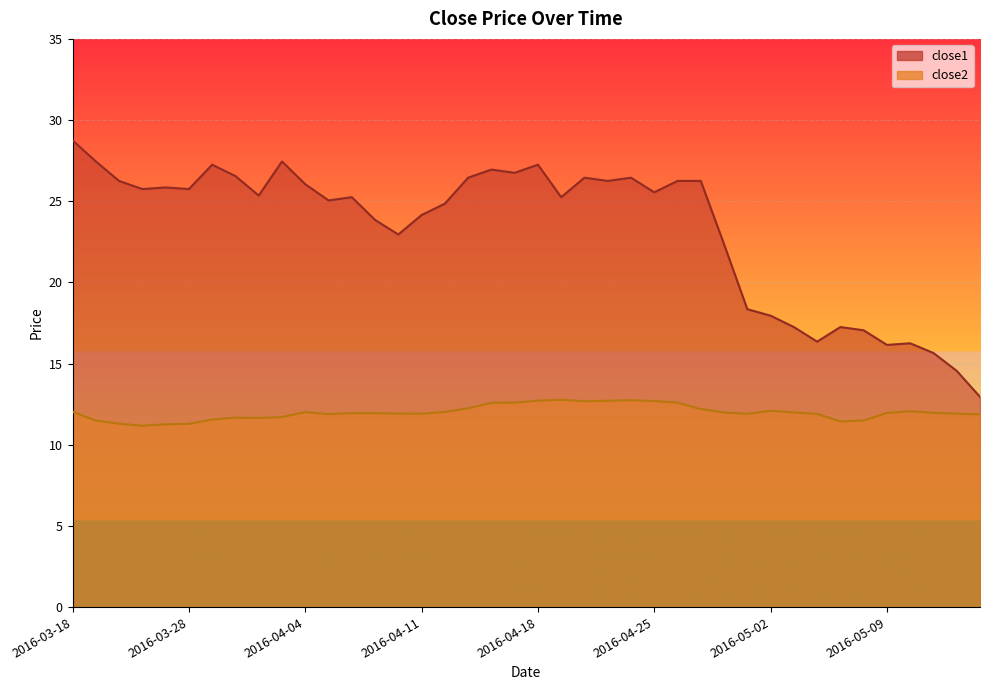

What is the difference between the close2 values at 2016-03-29 and 2016-05-13?

0.3